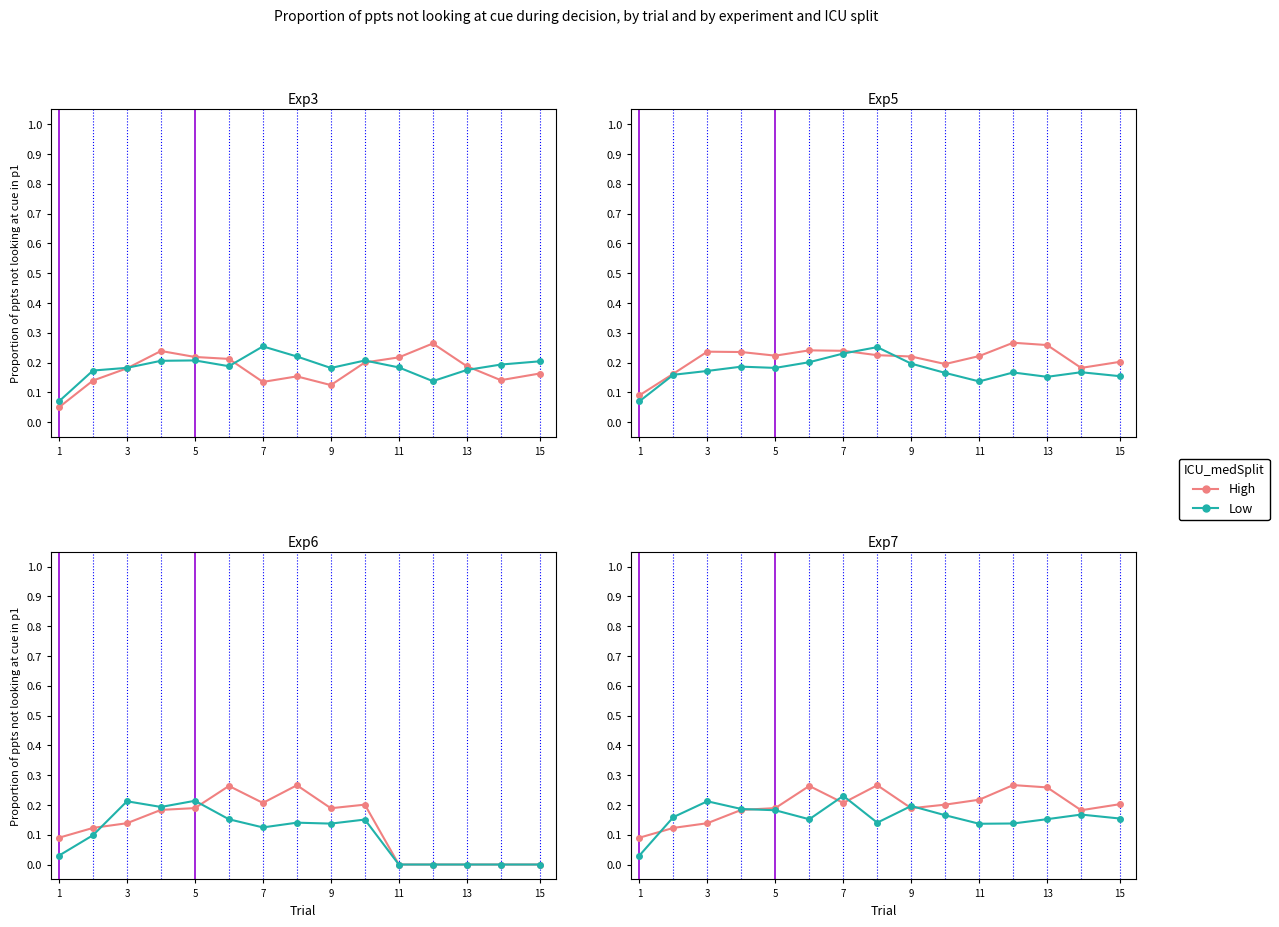

At how many categories does at least one series exceed 0?

15